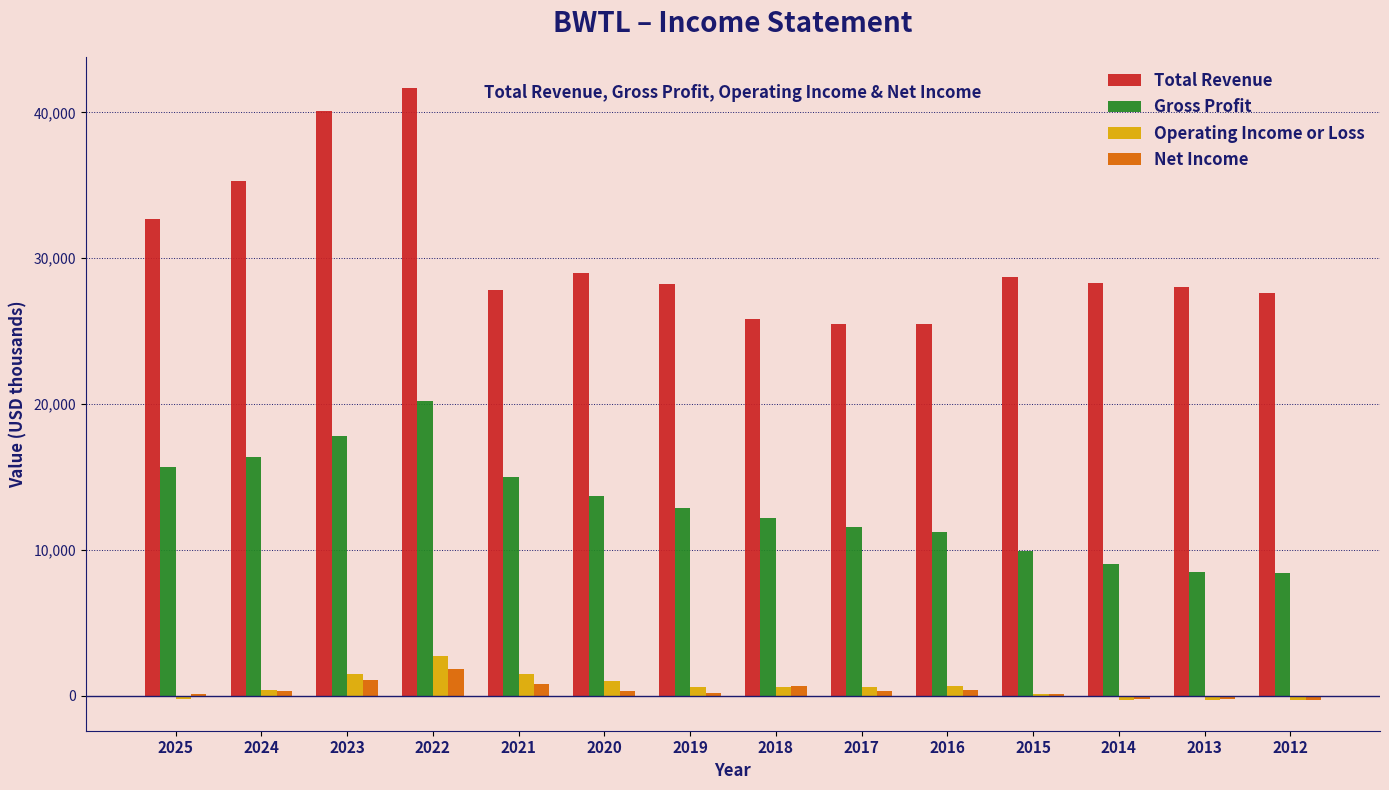

Between 2023 and 2012, which series saw the biggest shift?

Total Revenue